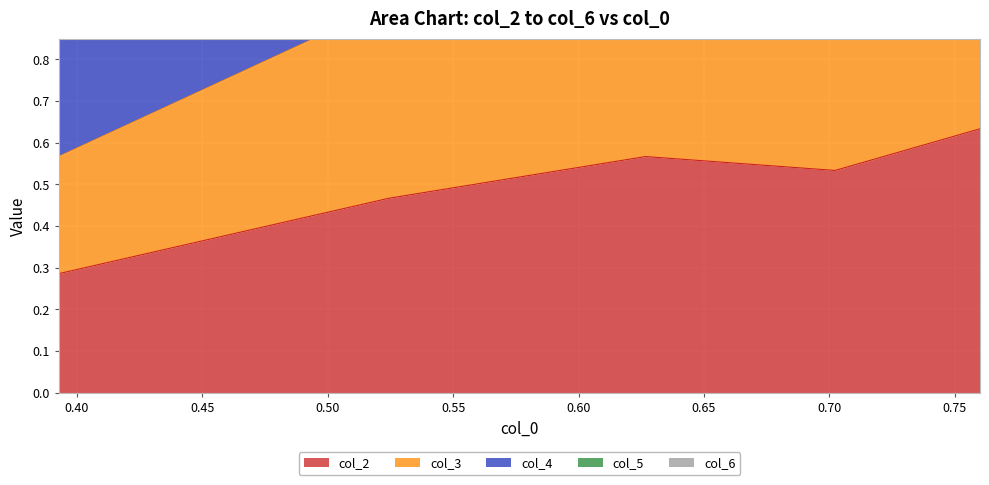

What is the sum of the col_4 values at 0.39286 and 0.76?

1.8